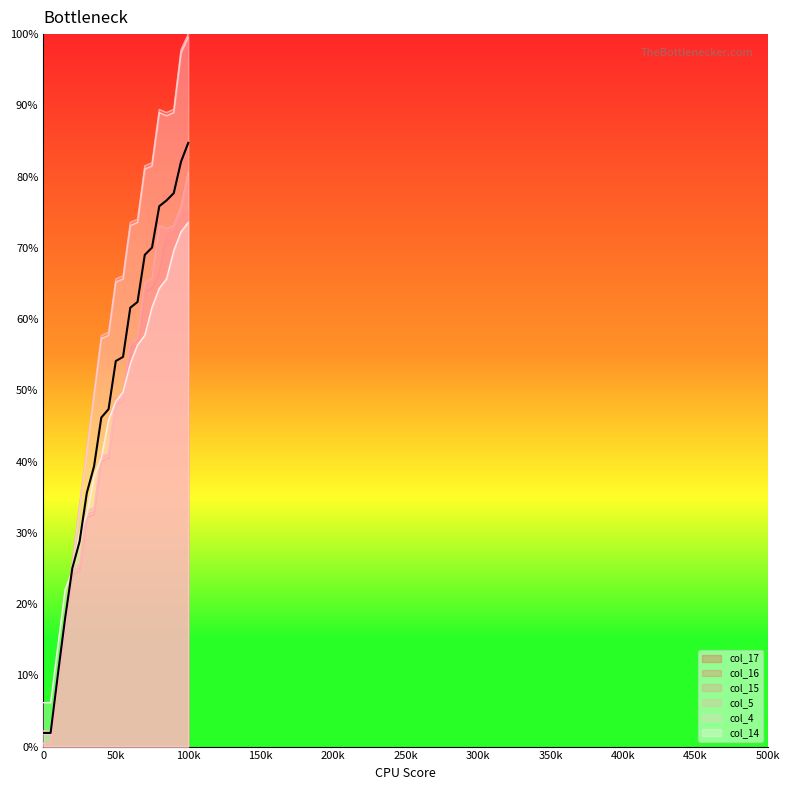

What is the difference between the maximum and minimum values in the col_5 series?

97.8